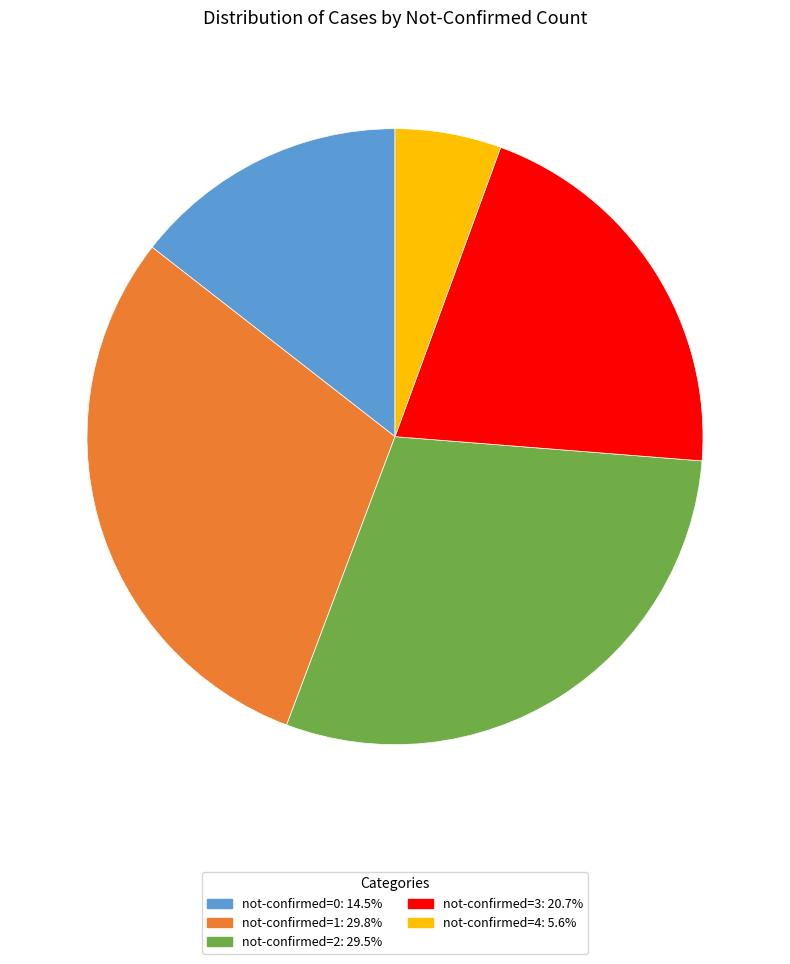

Approximately how many times larger is the value at not-confirmed=3: 20.7% compared to not-confirmed=4: 5.6%?

3.7